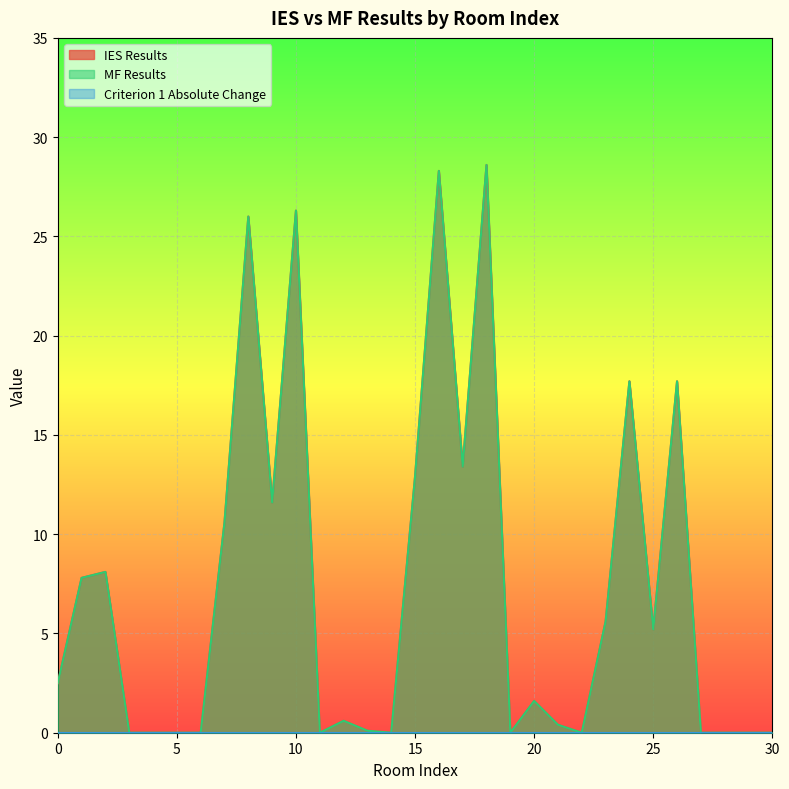

List the labels in order of MF Results value, largest first.

18, 16, 10, 8, 24, 26, 17, 15, 9, 7, 2, 1, 23, 25, 0, 20, 12, 21, 13, 3, 4, 5, 6, 11, 14, 19, 22, 27, 28, 29, 30